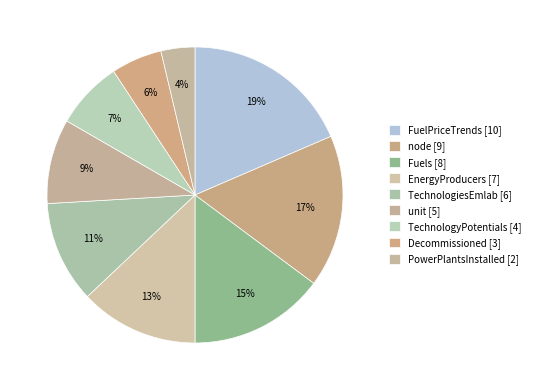

Is there a majority slice in this chart?

No